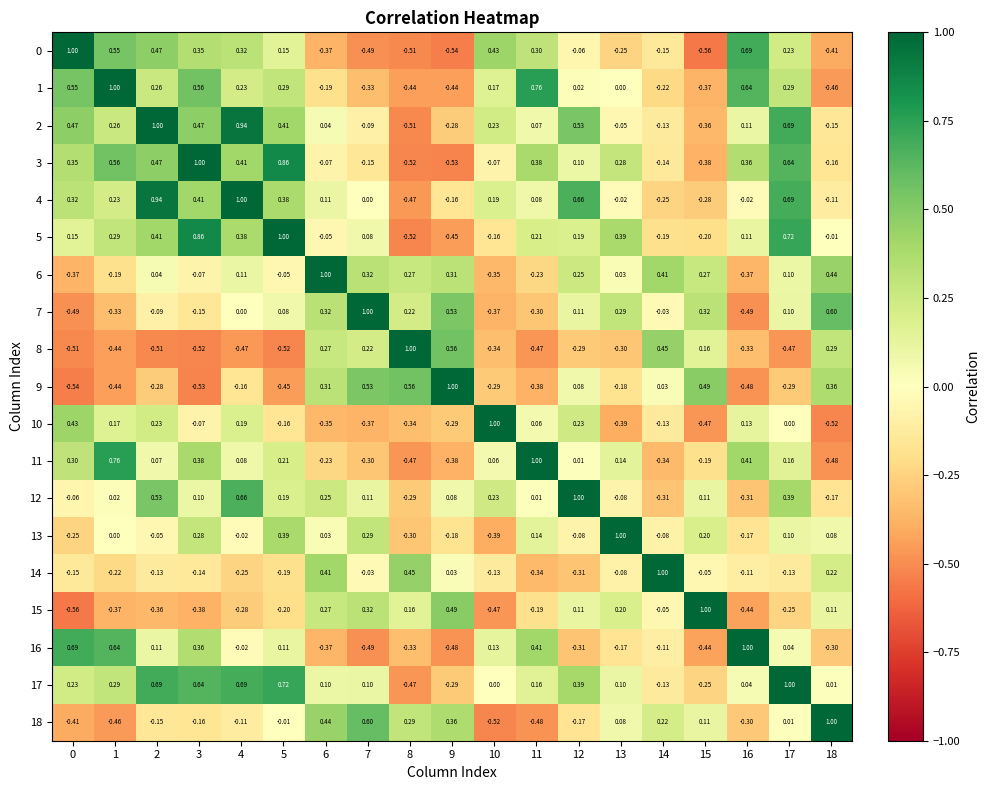

Is the value of 6 at 14 greater than the value of 2 at 3?

No